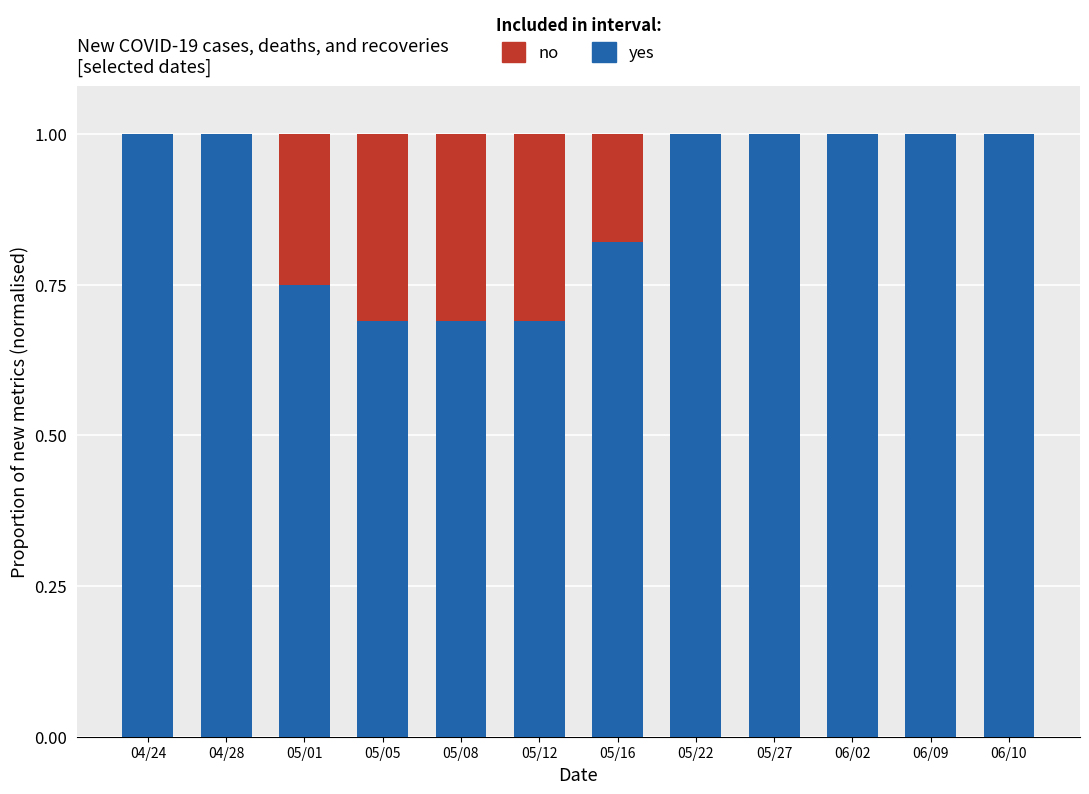

What are all the series names shown in the legend?

no, yes